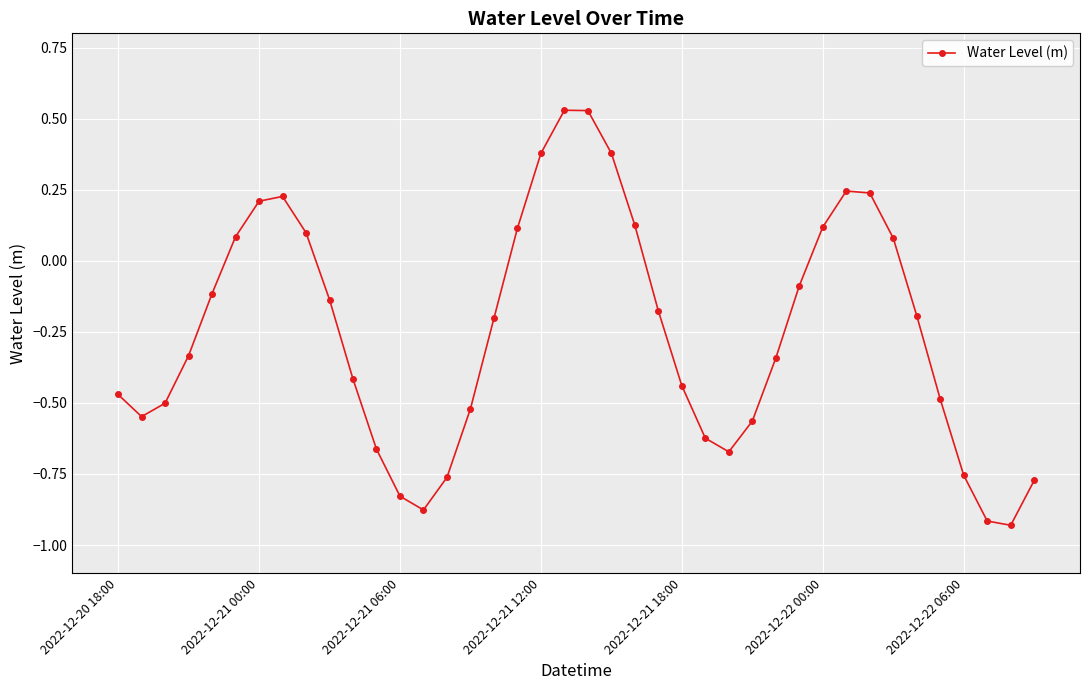

How many points are lower than both their immediate neighbors (excluding endpoints)?

4